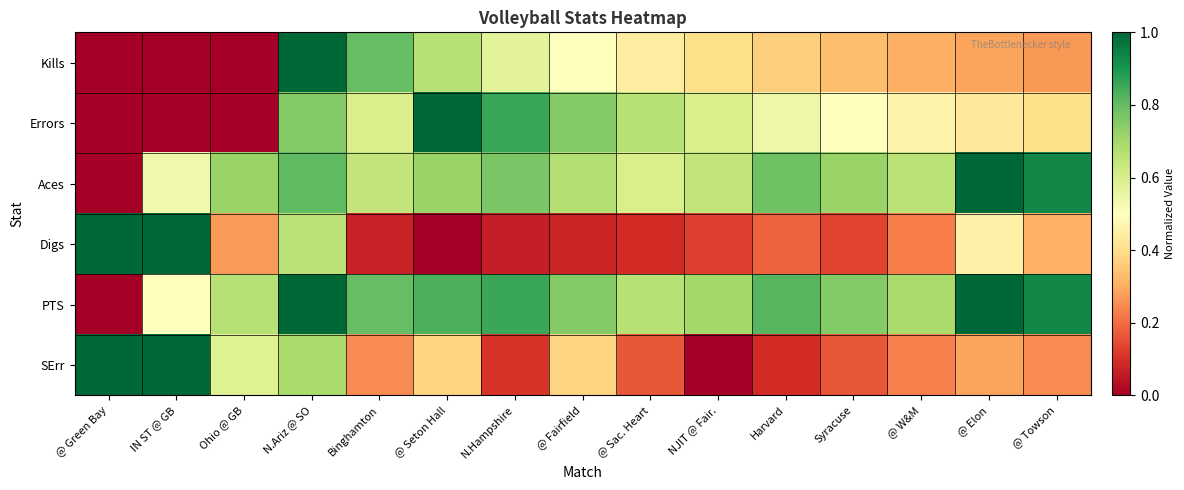

Between @ Sac. Heart and Syracuse, which series saw the biggest shift?

Errors